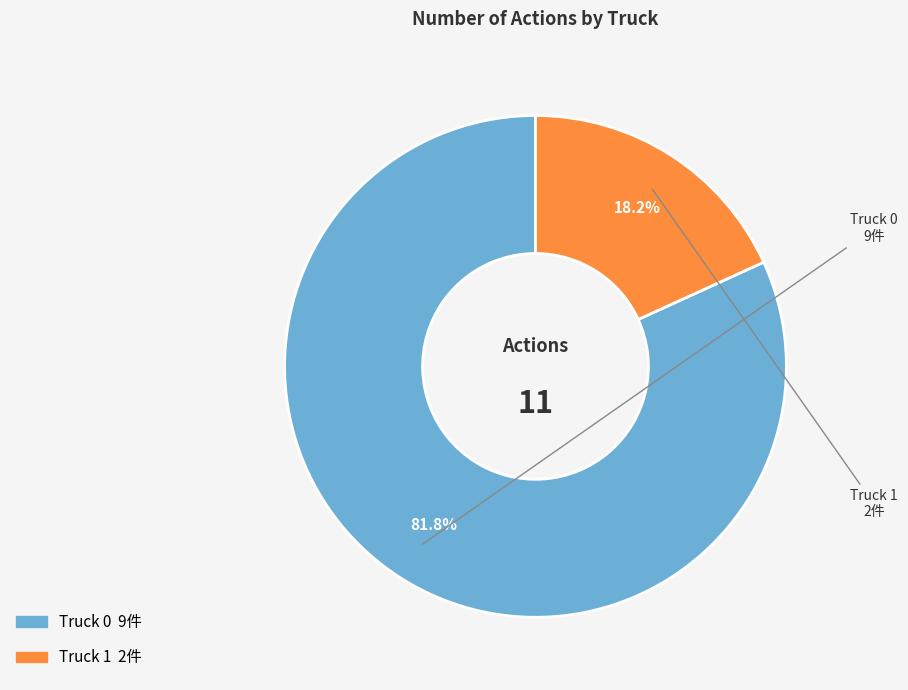

How many slices are in this pie chart?

2